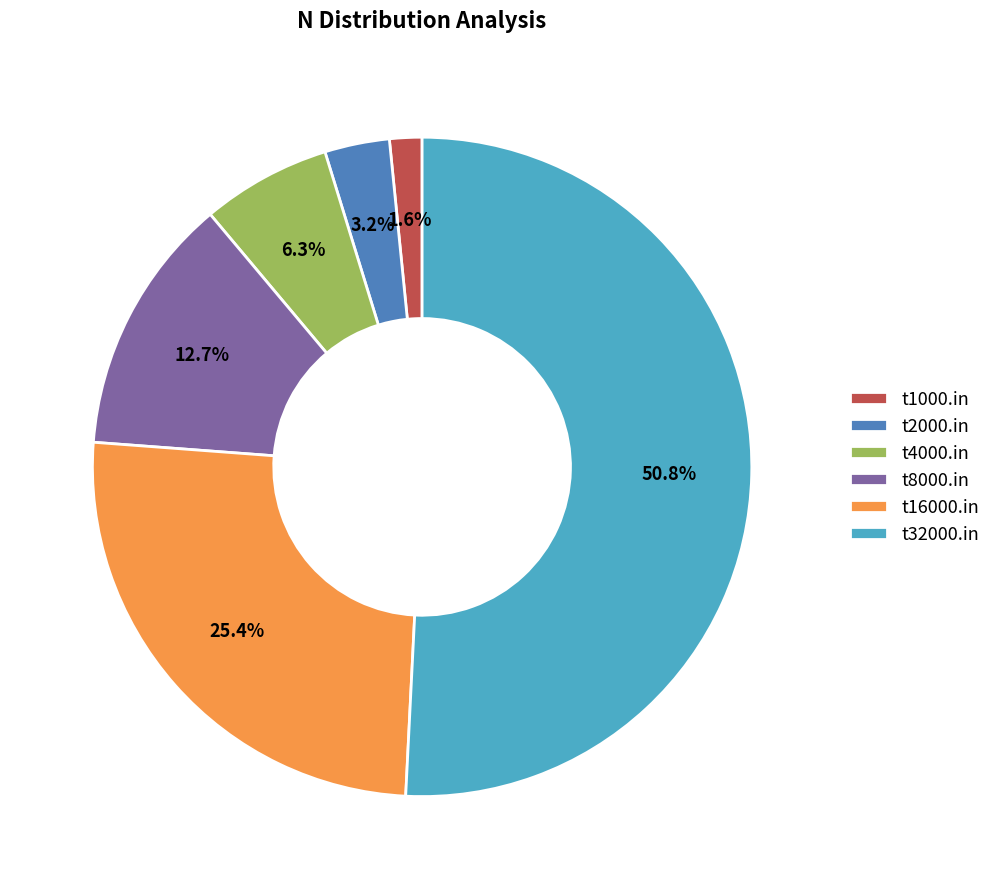

To the nearest percent, what is the difference between the largest and smallest slice percentages?

49%